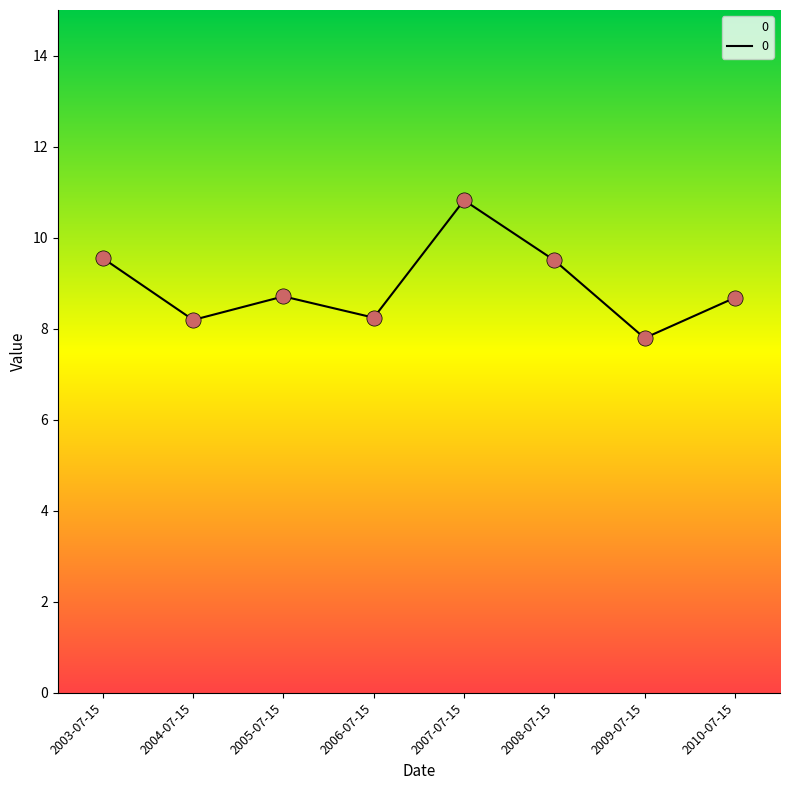

Approximately how many times larger is the value at 2007-07-15 compared to 2010-07-15?

1.2